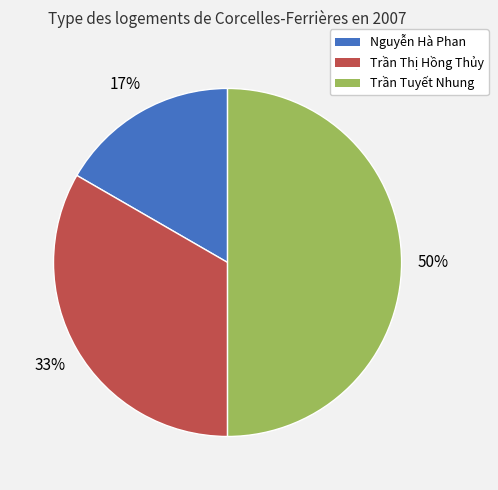

To the nearest percent, what is the average slice percentage?

33%